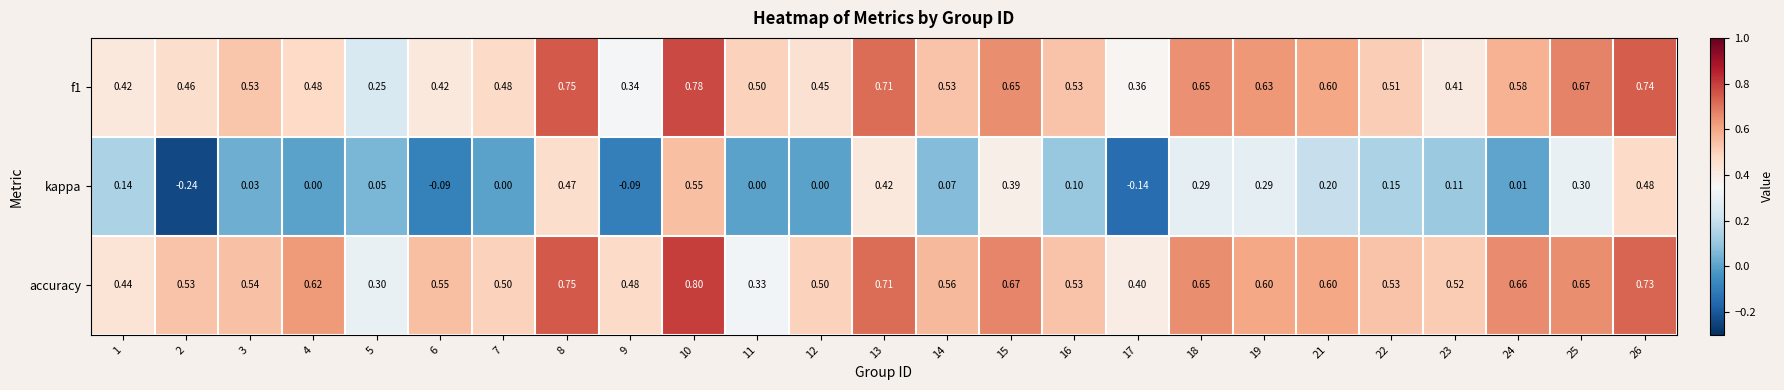

Which series has the largest range (max minus min)?

kappa